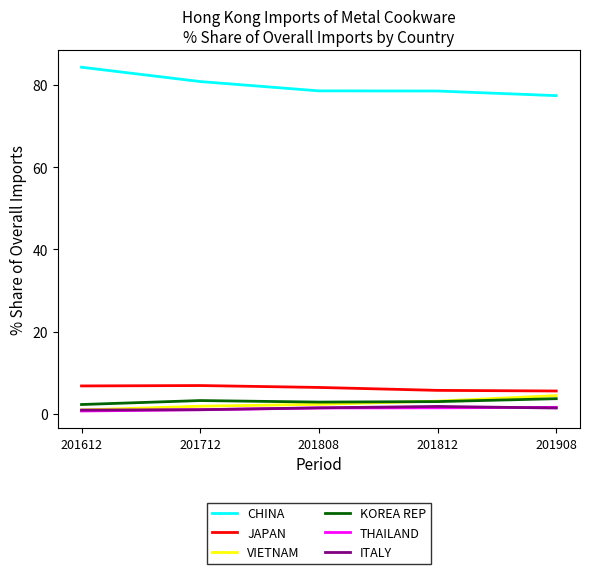

True or false: KOREA REP and CHINA intersect in this chart.

False